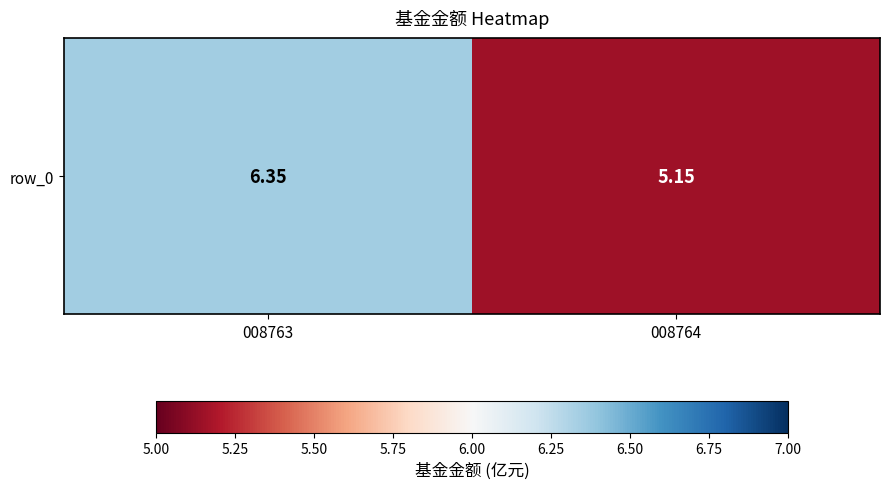

Rank the categories by value from lowest to highest.

008764, 008763